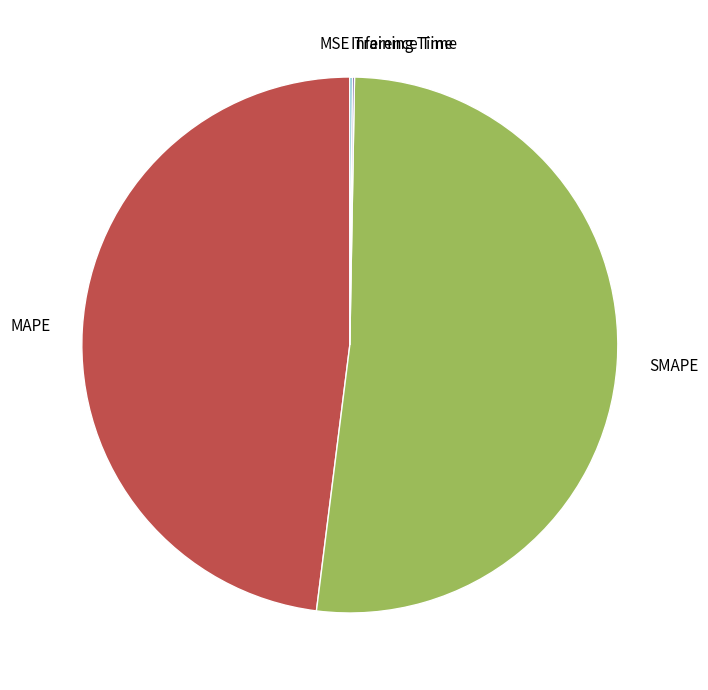

Which category has the biggest portion of the pie?

SMAPE